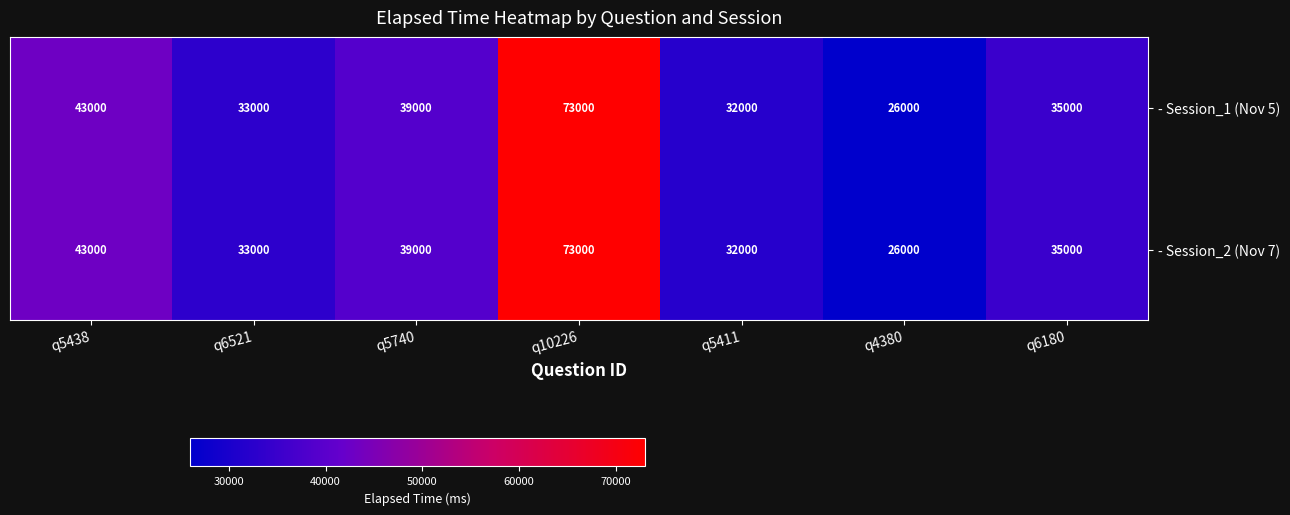

True or false: - Session_2 (Nov 7) has a value of 5908 at q4380.

False